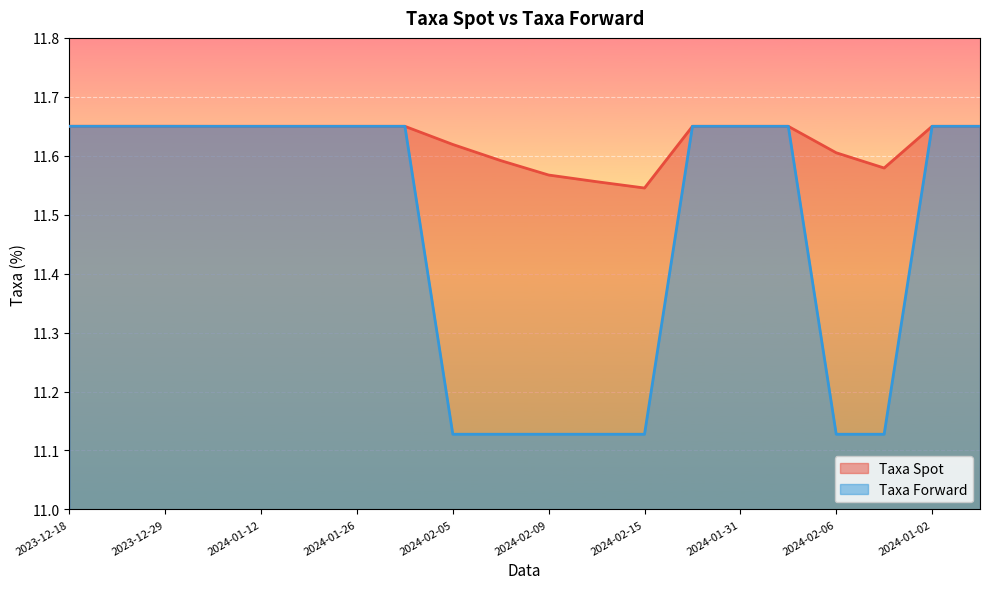

The Taxa Forward series shows 6.1 at 2024-01-30. True or false?

False